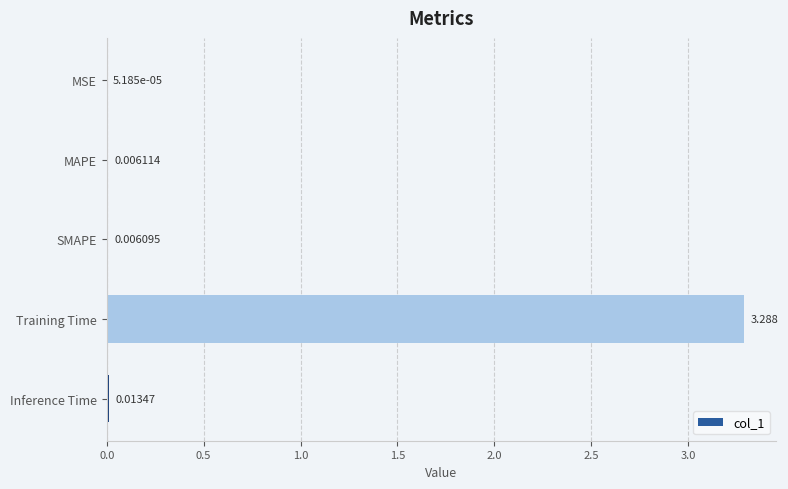

At which label is the value closest to 1?

Inference Time